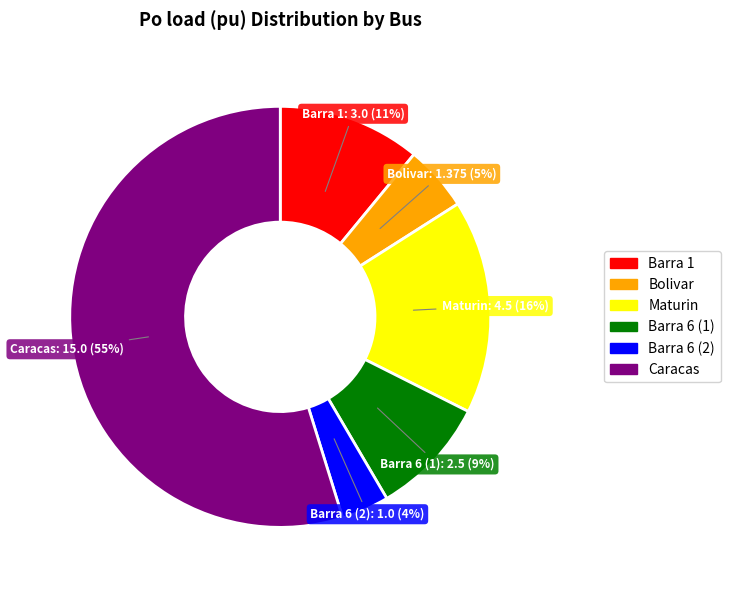

Does Caracas account for over 50% of the chart?

Yes